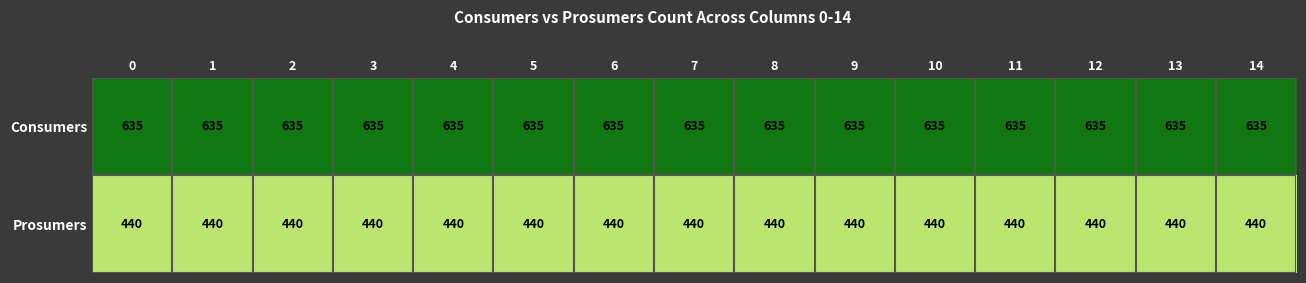

The Prosumers series shows 217 at 11. True or false?

False